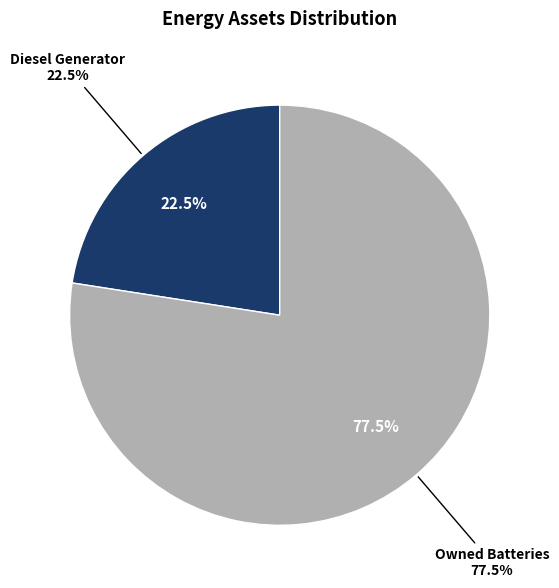

The Diesel Generator slice represents 10% of the pie. True or false?

False